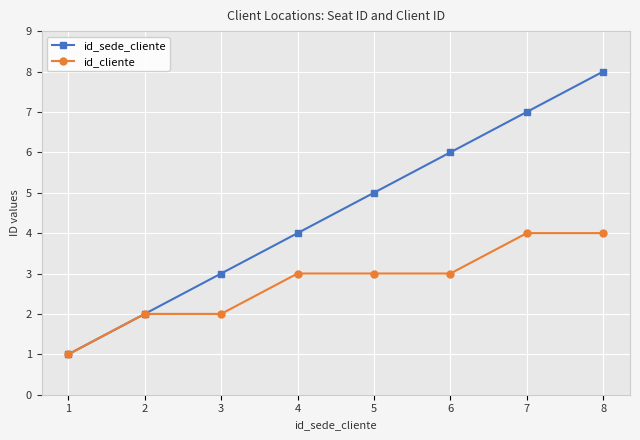

How many lines are shown in the chart?

2